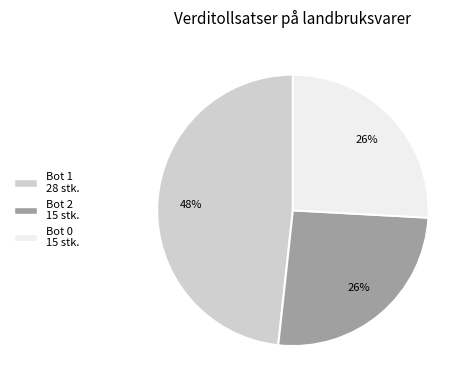

To the nearest percent, what is the difference between the largest and smallest slice percentages?

22%